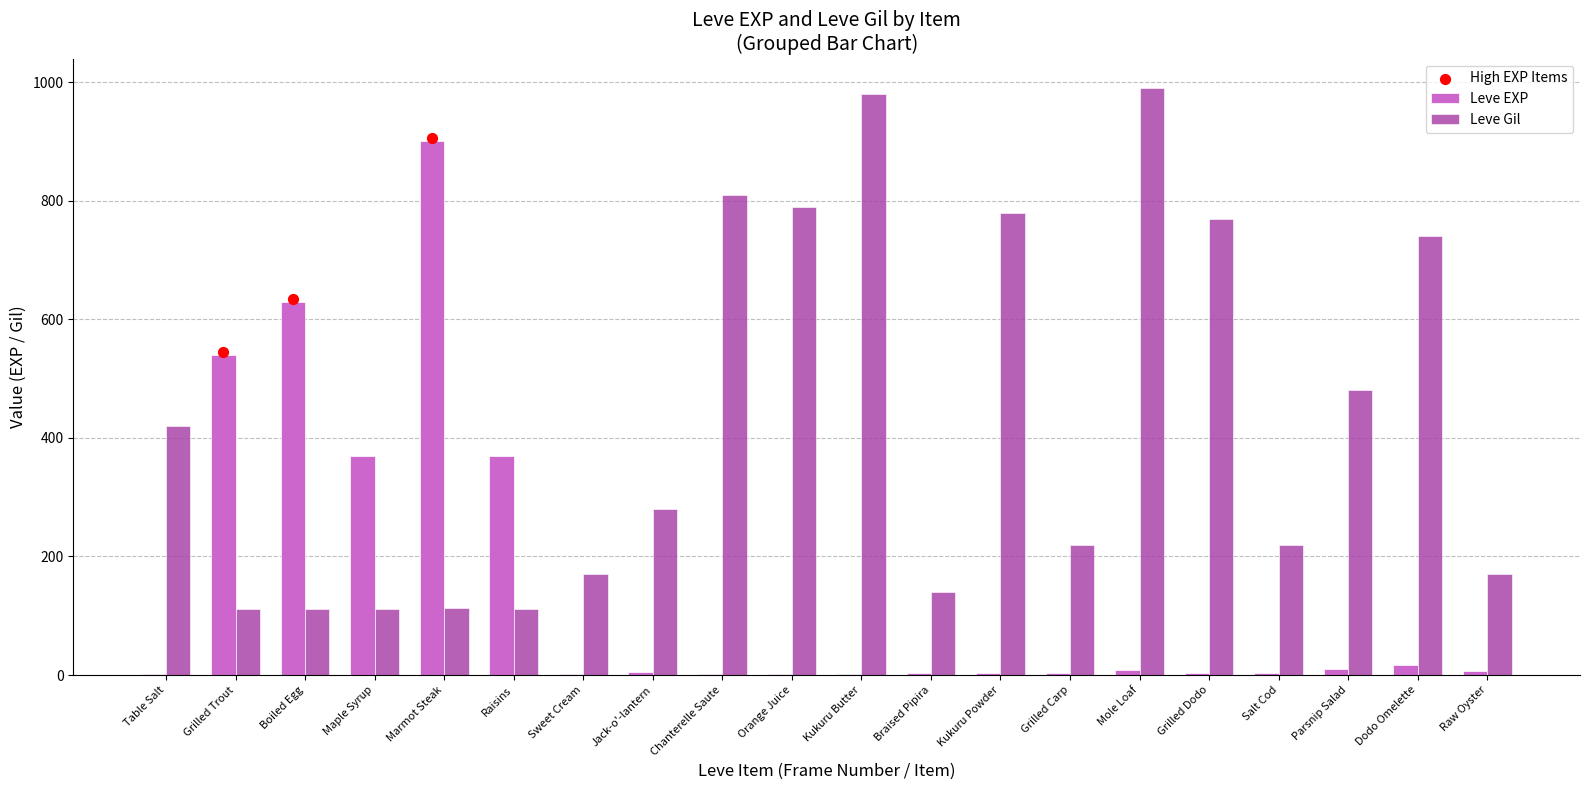

The value of Leve Gil at Braised Pipira is 140. True or false?

True